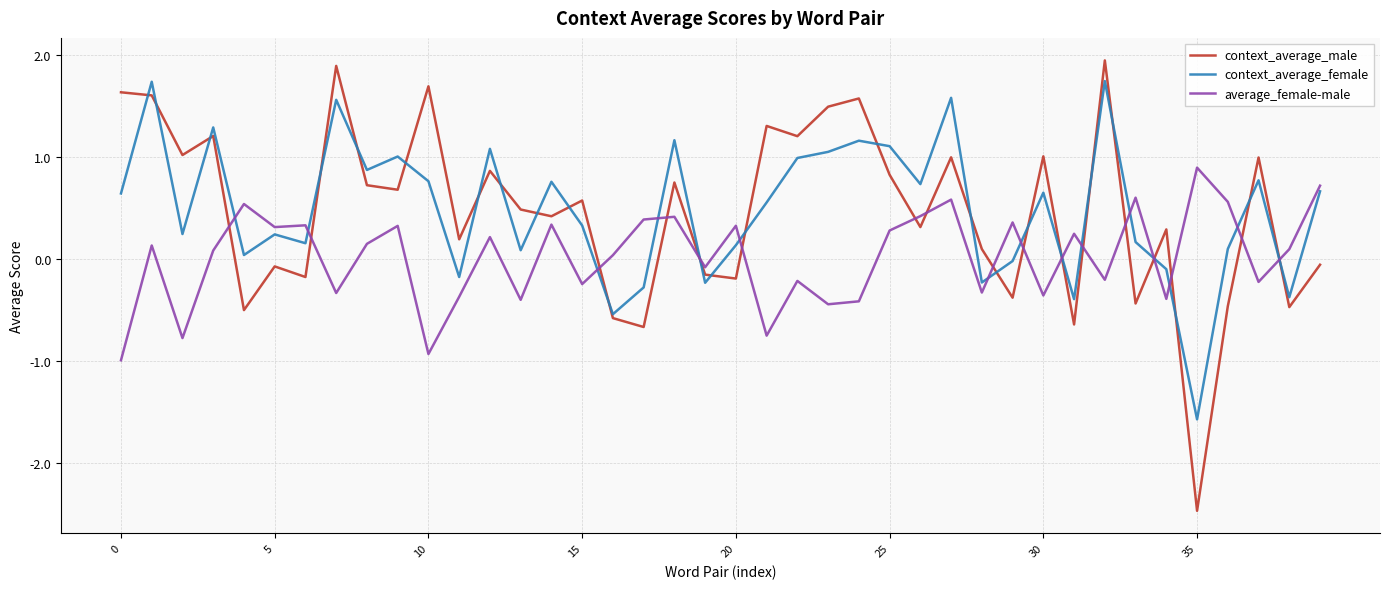

True or false: context_average_female has more than 2 interior local peaks.

True